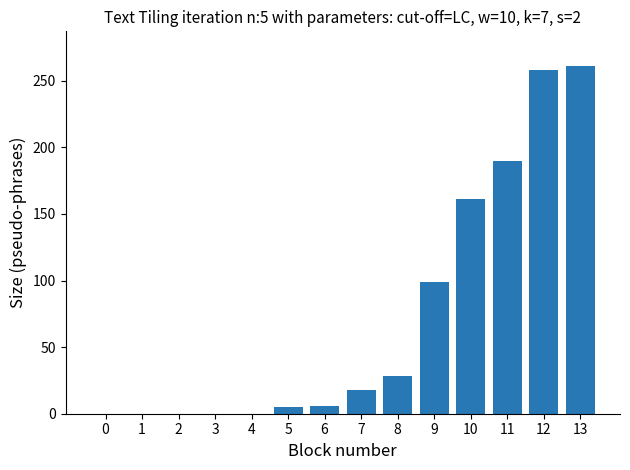

Which category has the highest value across all series?

13